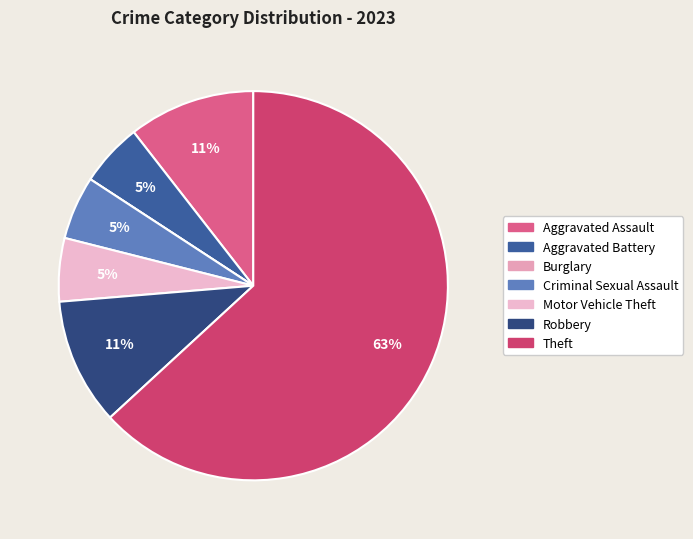

Is there any slice that represents more than half of the pie?

Yes